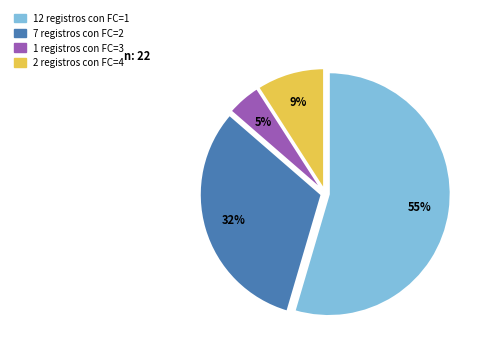

Is there any slice that represents more than half of the pie?

Yes